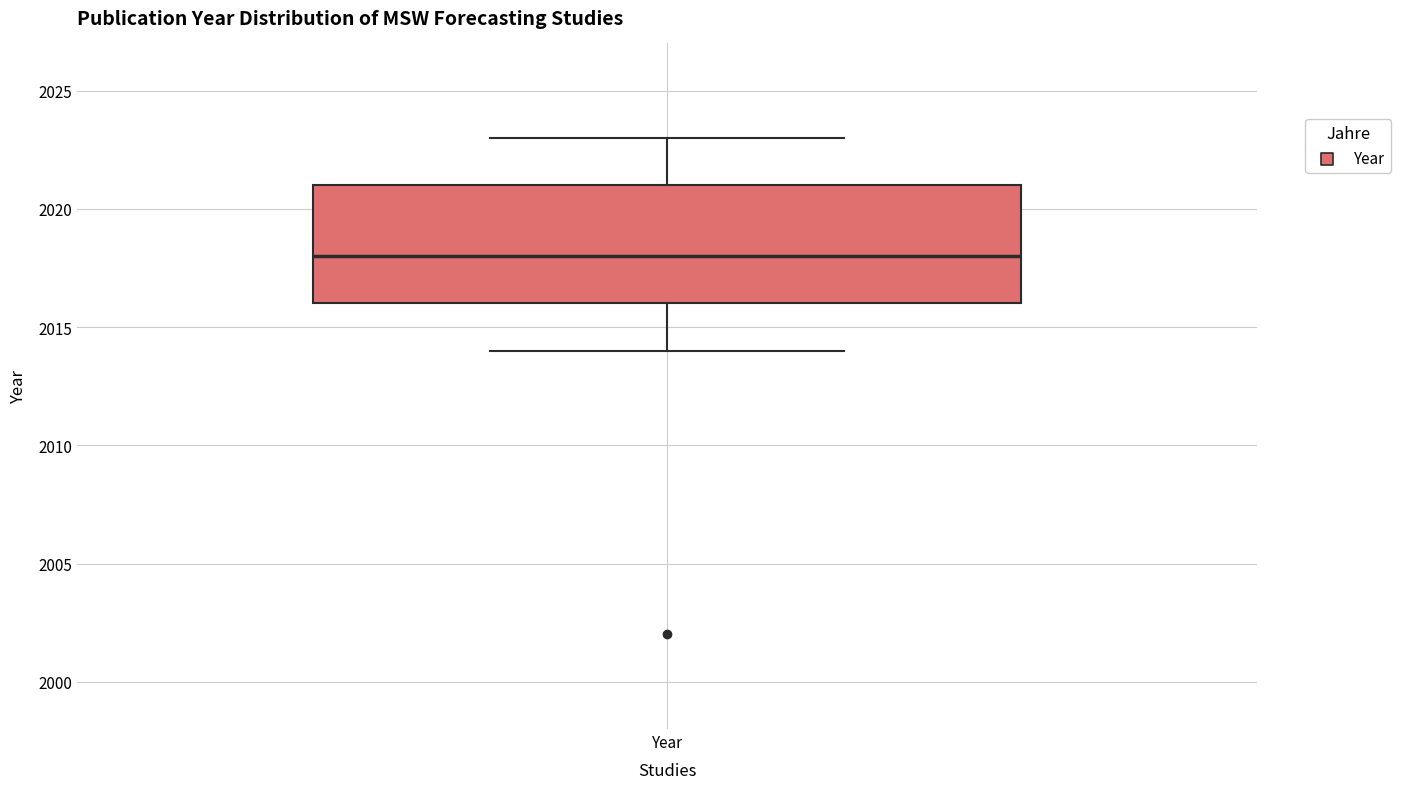

Transcribe this box plot: give where the median line is, the range the box spans, and where the two whiskers end, as read against the y-axis. The values are not printed on the chart, so give them approximately, as read against the axis.

median 2018, box 2016 to 2021, whiskers 2014 to 2023